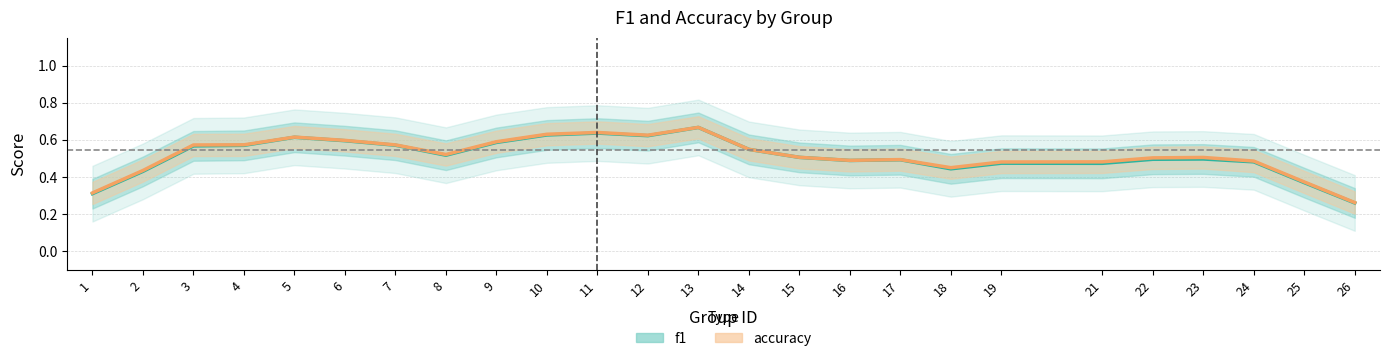

Is it true that accuracy equals 1.1 at 15?

False